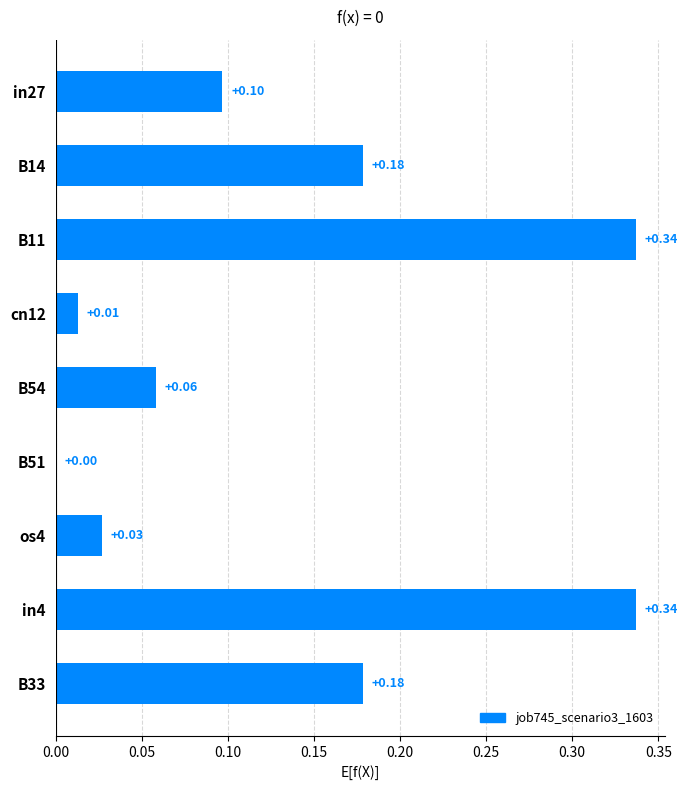

What is the change in value from B54 to in4?

+0.3